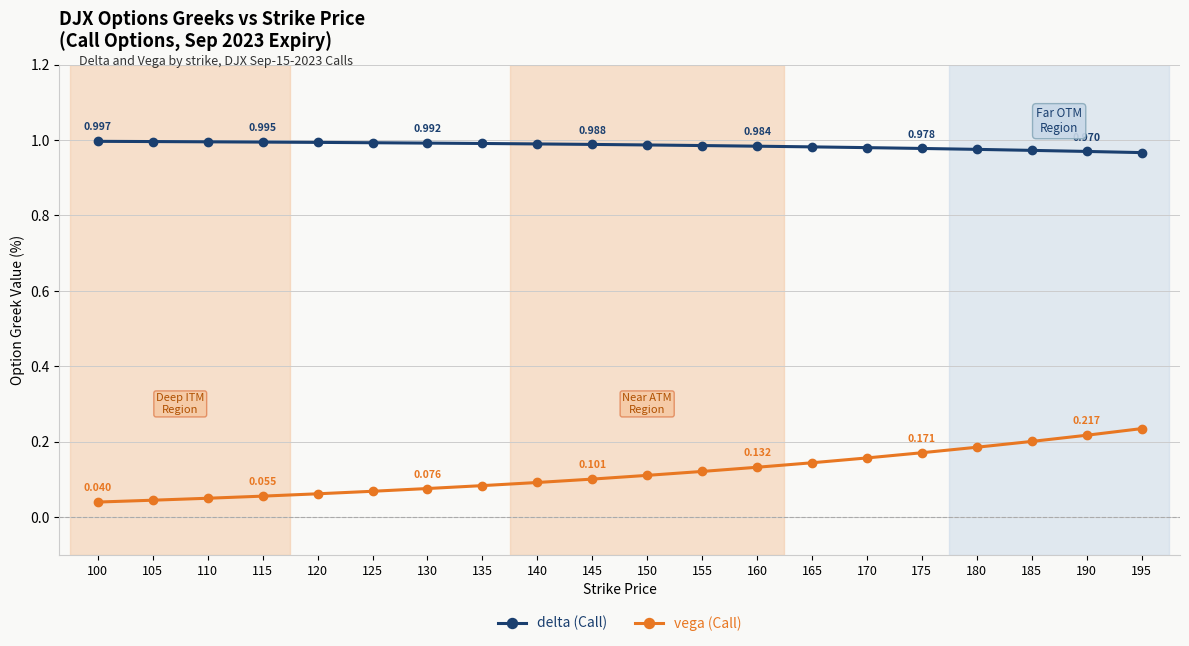

List the series in order of their peak value, highest first.

delta (Call), vega (Call)